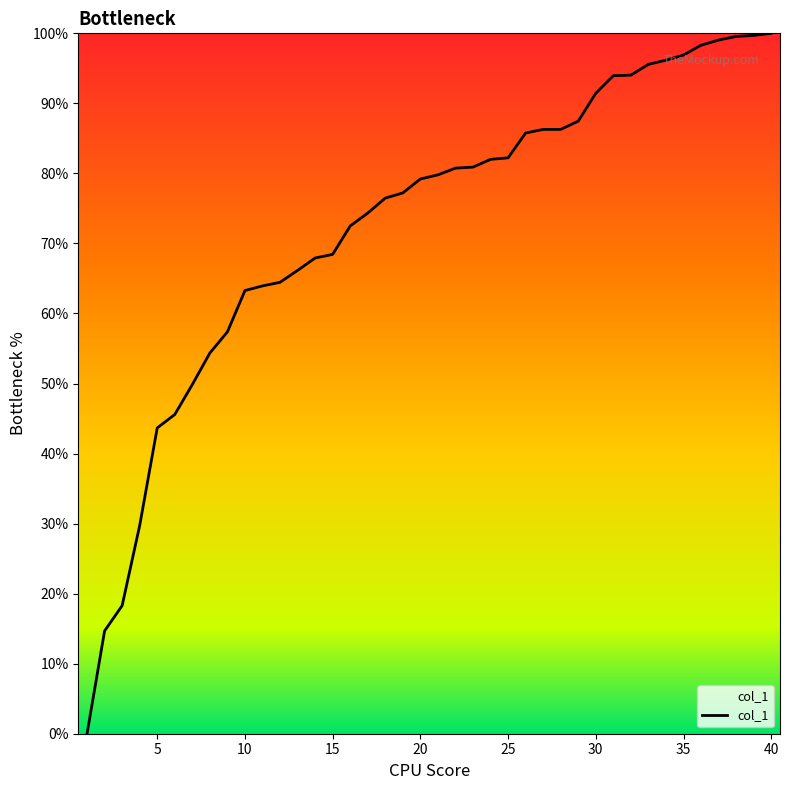

What is the greatest value displayed?

100.0